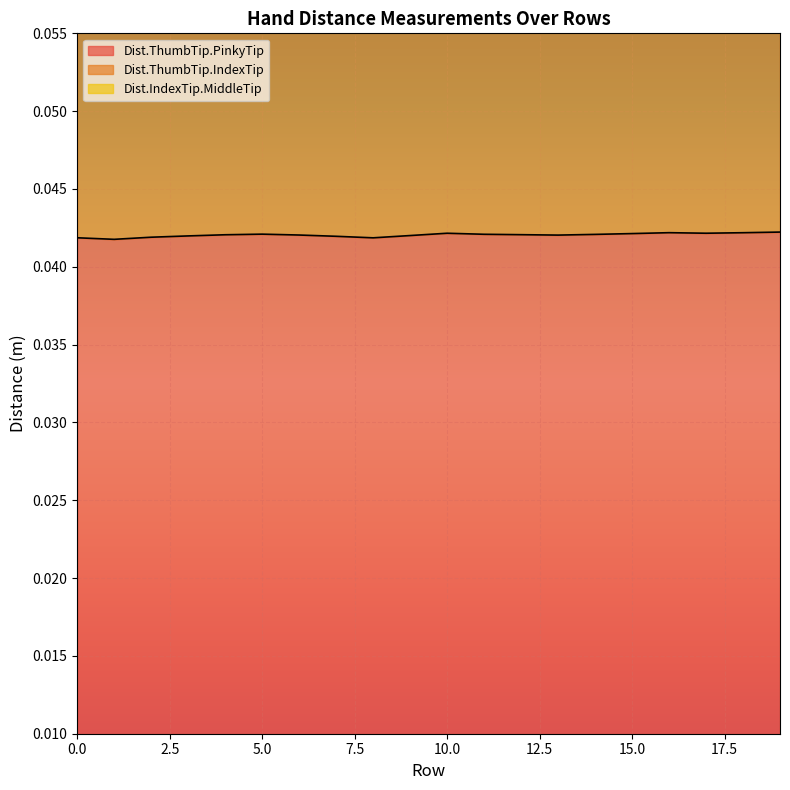

True or false: Dist.ThumbTip.PinkyTip has a value of 0.0 at 17.

True